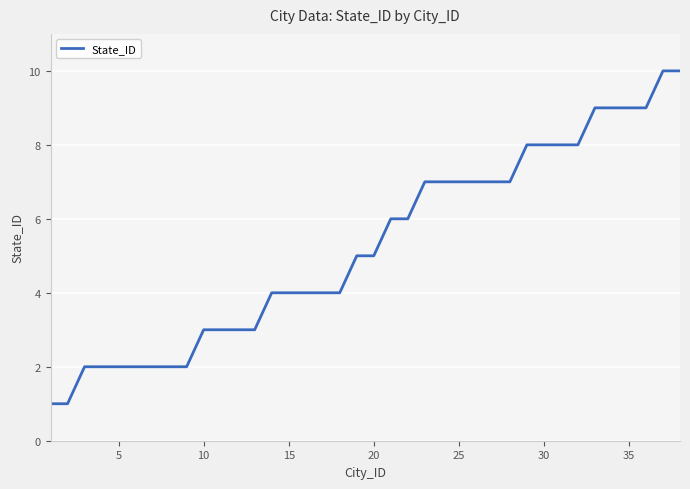

What is the difference between the maximum and minimum values?

9